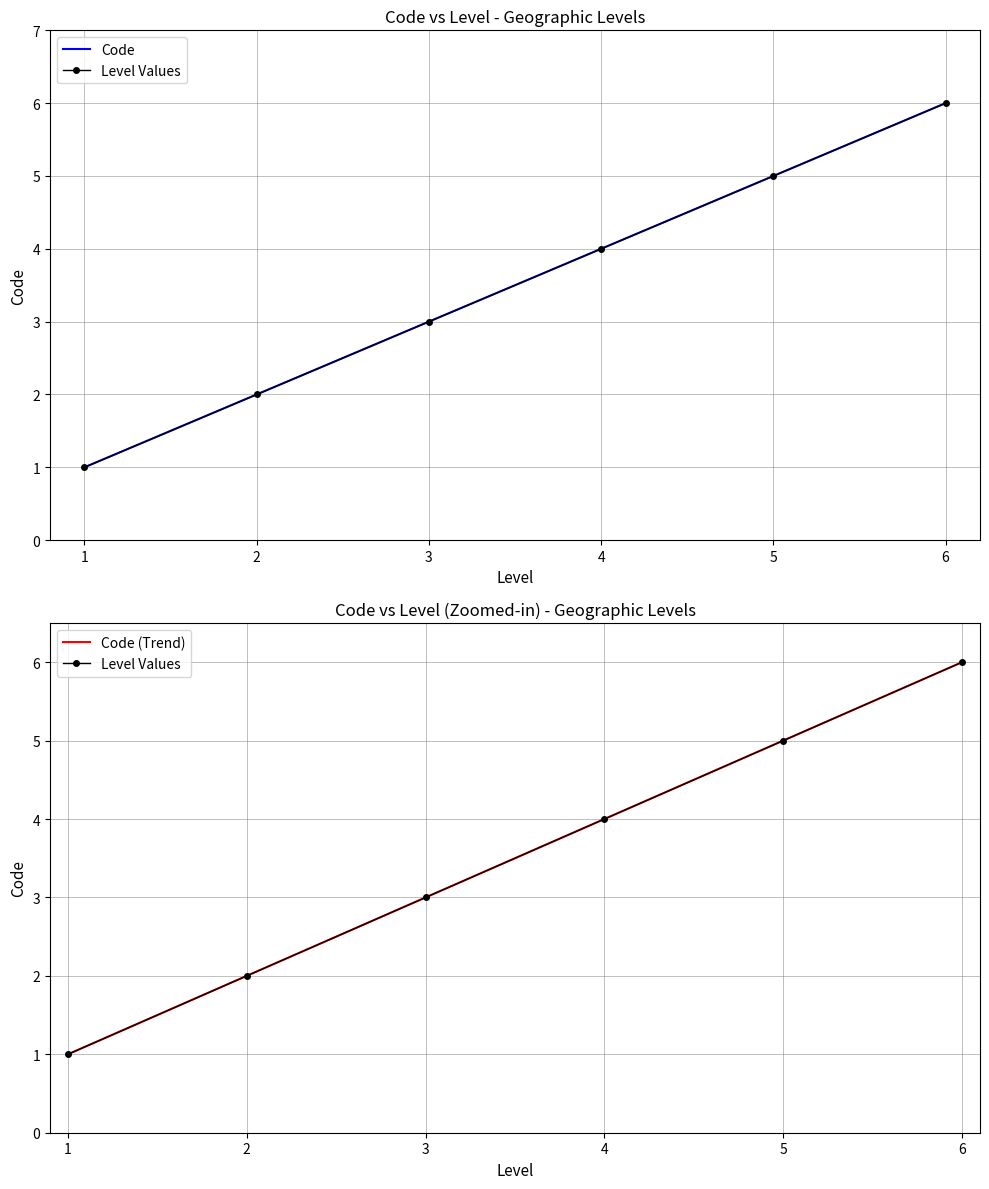

True or false: Level Values and Code cross at least once.

False